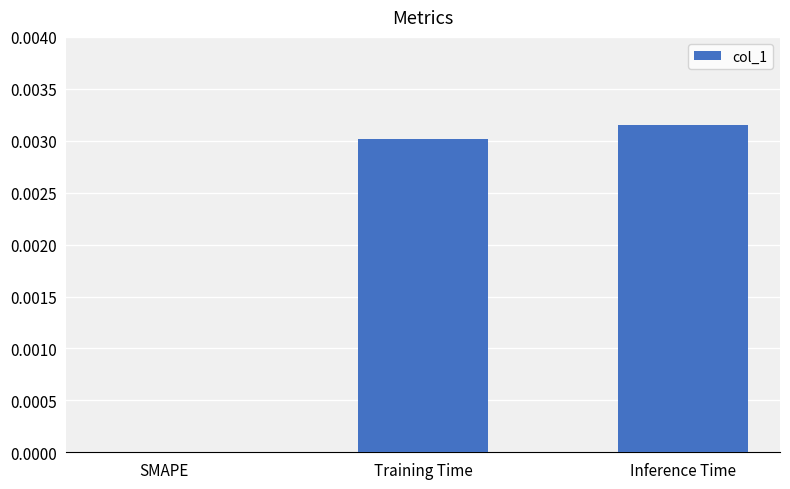

Are the bars grouped side by side (vs. stacked)?

No